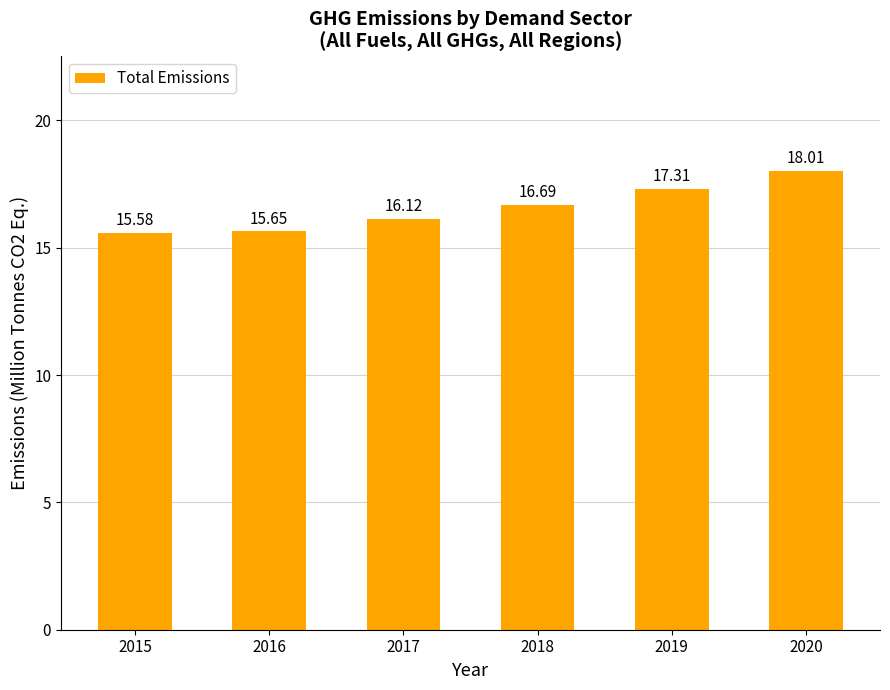

Count the number of data series in this chart.

1